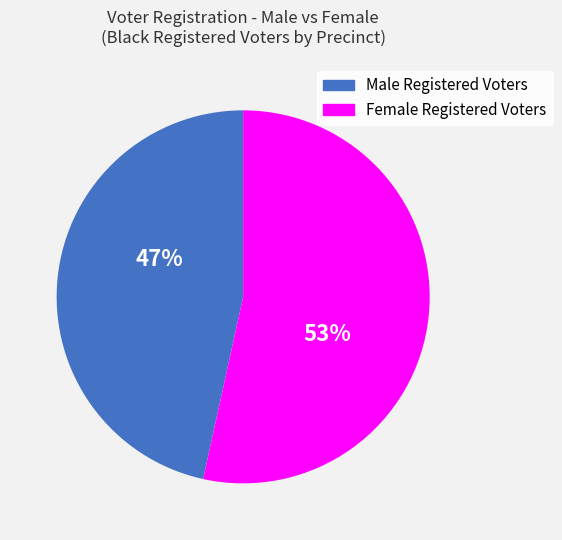

To the nearest percent, what is the average slice percentage?

50%